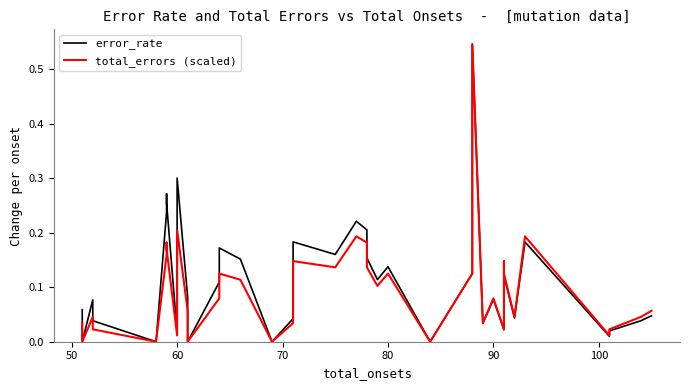

True or false: error_rate and total_errors (scaled) cross at least once.

False